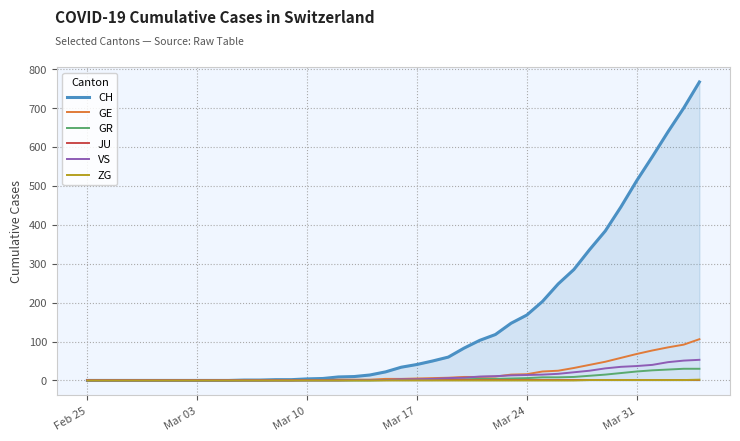

How many data points in GR are above 1?

17